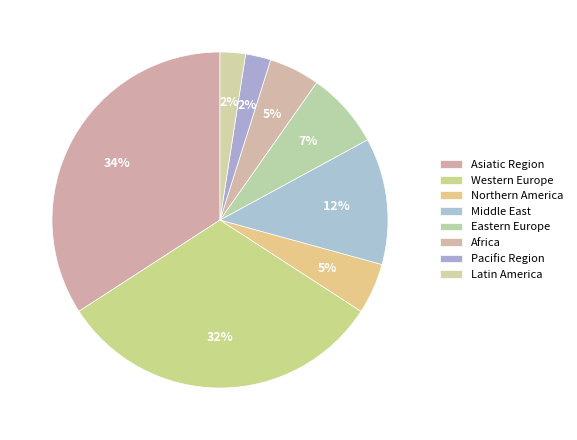

How many segments does this pie chart have?

8